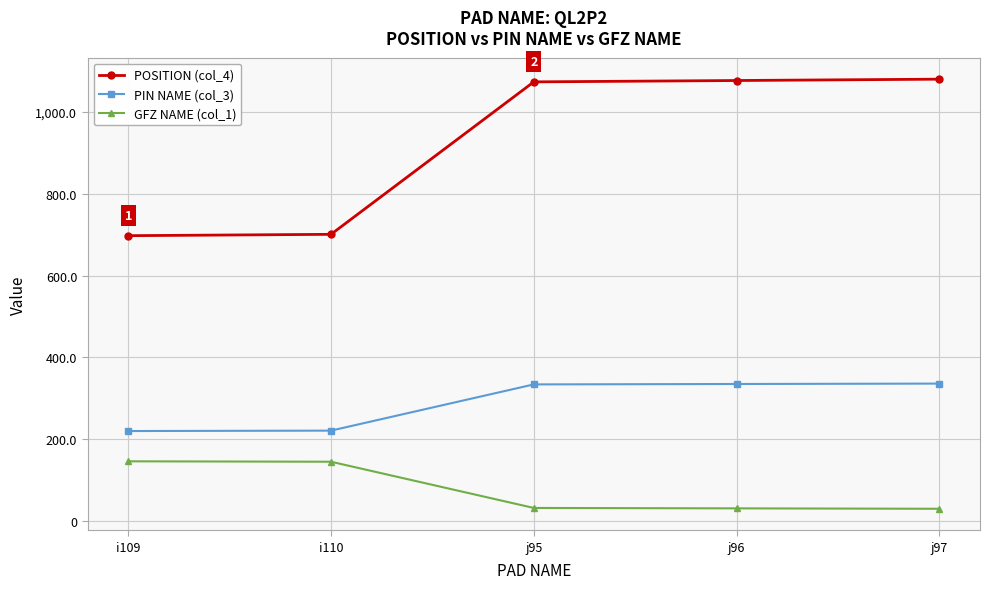

What is the difference between the maximum and minimum values in the PIN NAME (col_3) series?

116.0